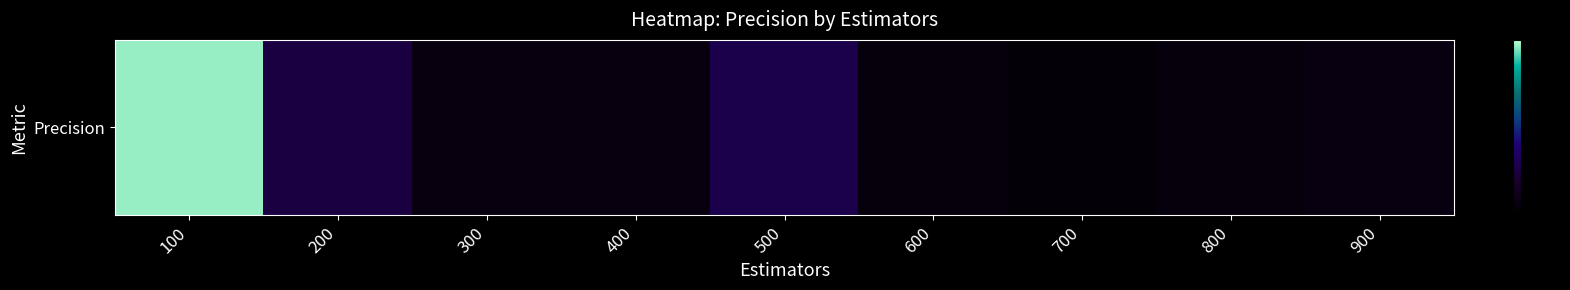

What is the change in value from 500 to 600?

-0.1